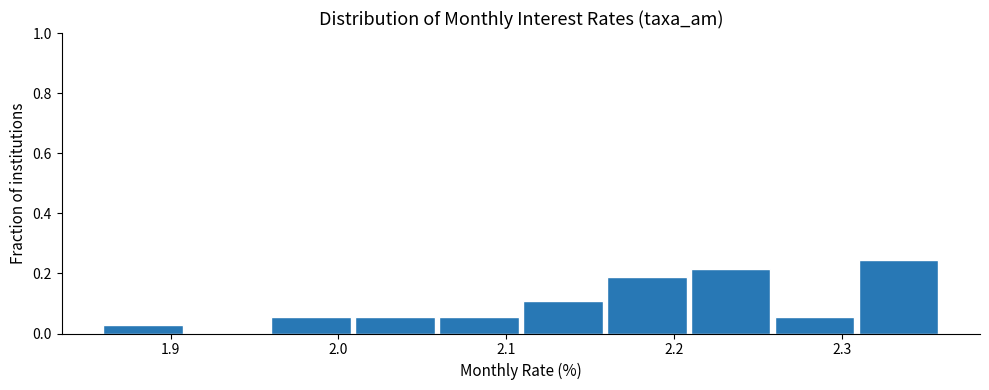

Reading left to right, list every bar in this chart as the range it spans on the x-axis followed by its height. The values are not printed on the chart, so give them approximately, as read against the axis.

1.86 to 1.91: 0.02
1.91 to 1.96: 0
1.96 to 2.01: 0.06
2.01 to 2.06: 0.06
2.06 to 2.11: 0.06
2.11 to 2.16: 0.10
2.16 to 2.21: 0.18
2.21 to 2.26: 0.22
2.26 to 2.31: 0.06
2.31 to 2.36: 0.24